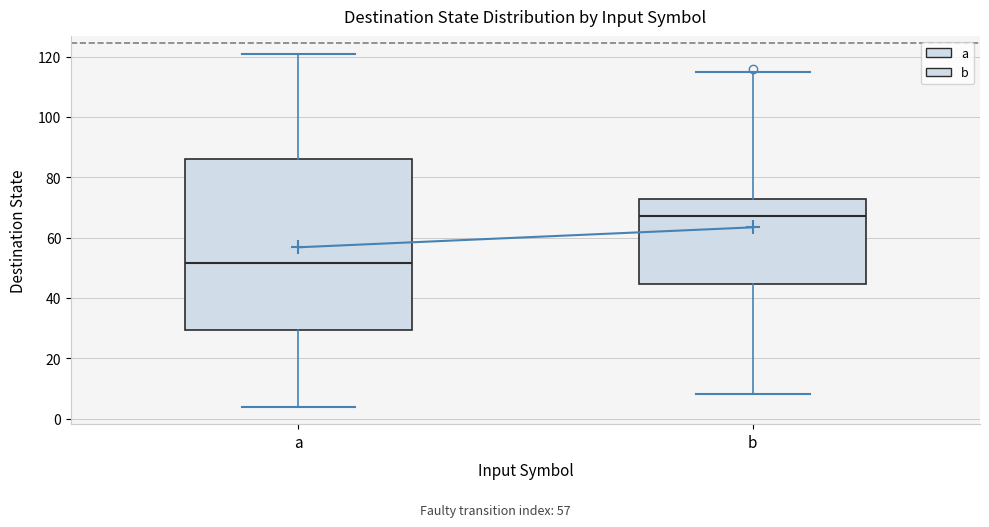

Where is the lower edge of the box for b on the y-axis? The values are not printed on the chart, so give them approximately, as read against the axis.

44